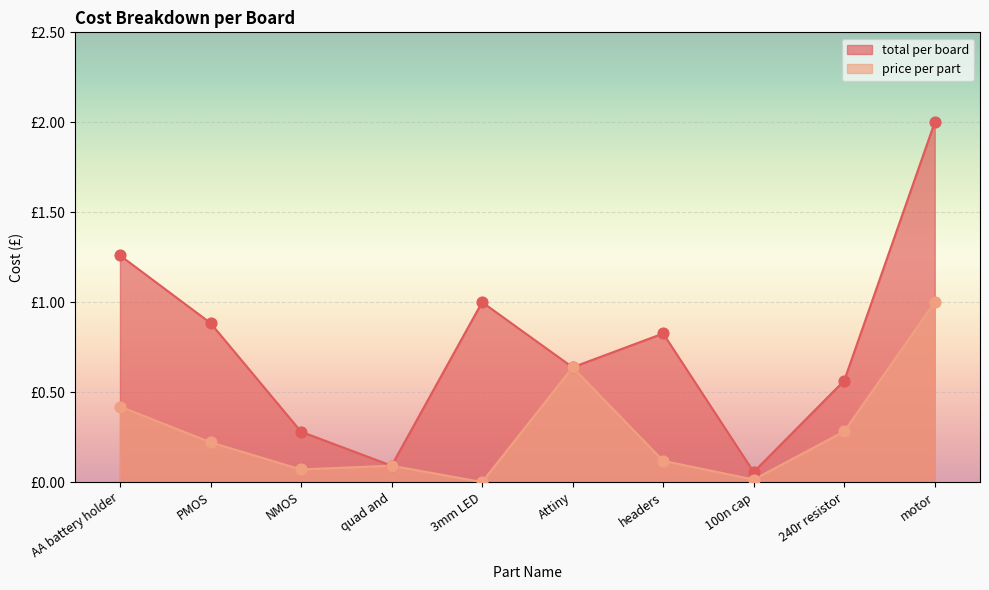

Which series contains the lowest Y value?

price per part